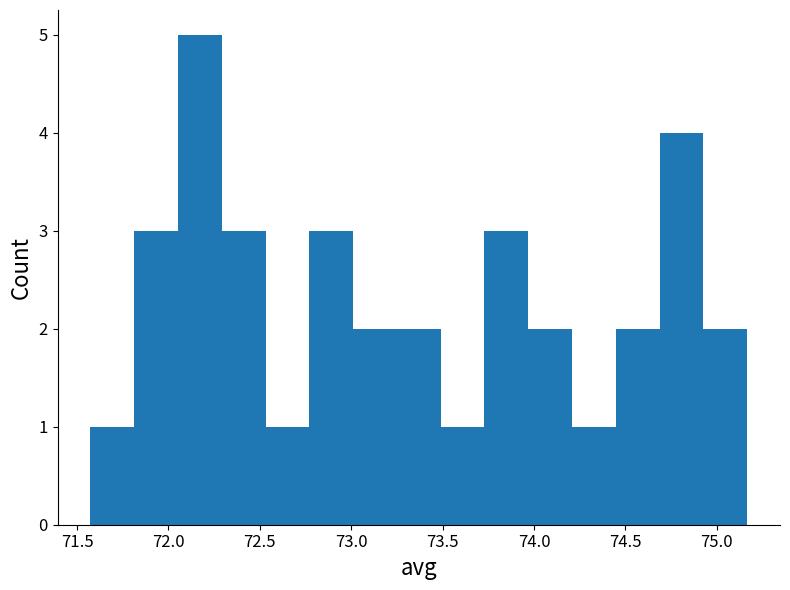

Reading left to right, list every bar in this chart as the range it spans on the x-axis followed by its height. Neither the bar edges nor the heights are printed on the chart, so give them approximately, as read against the axes.

71.55 to 71.80: 1
71.80 to 72.05: 3
72.05 to 72.30: 5
72.30 to 72.55: 3
72.55 to 72.75: 1
72.75 to 73.00: 3
73.00 to 73.25: 2
73.25 to 73.50: 2
73.50 to 73.75: 1
73.75 to 73.95: 3
73.95 to 74.20: 2
74.20 to 74.45: 1
74.45 to 74.70: 2
74.70 to 74.95: 4
74.95 to 75.15: 2